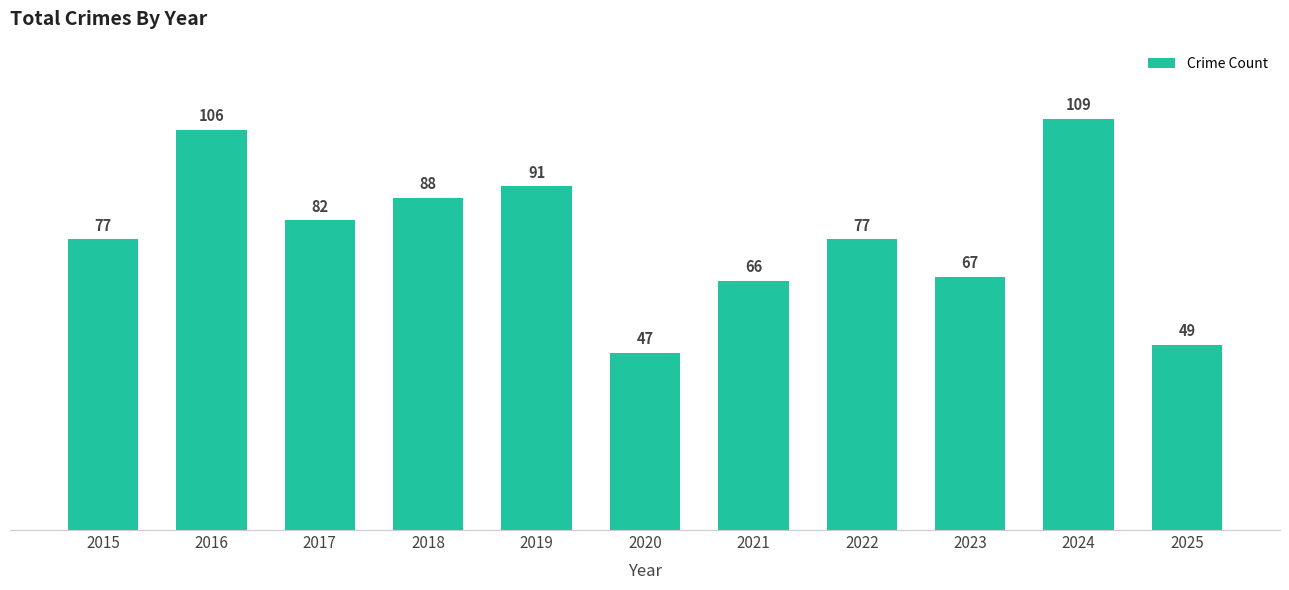

Which has a higher value, 2021 or 2024?

2024